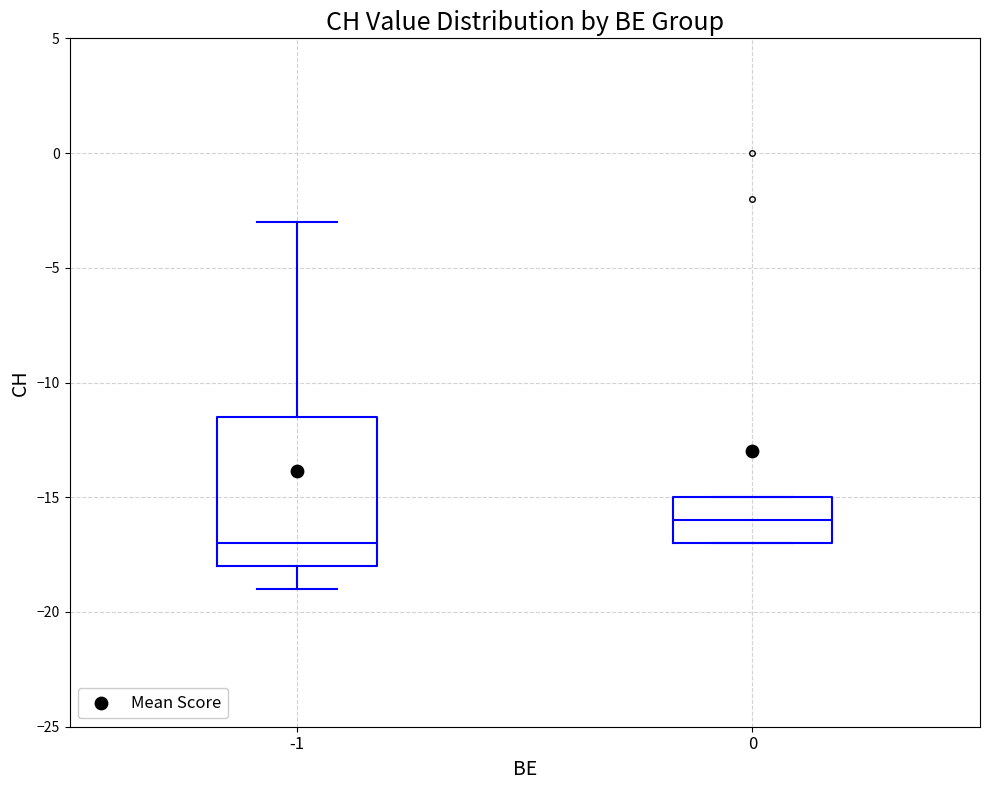

Which box has the highest median line?

0